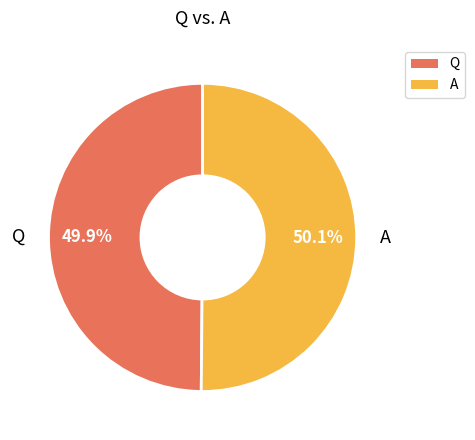

How many segments does this pie chart have?

2